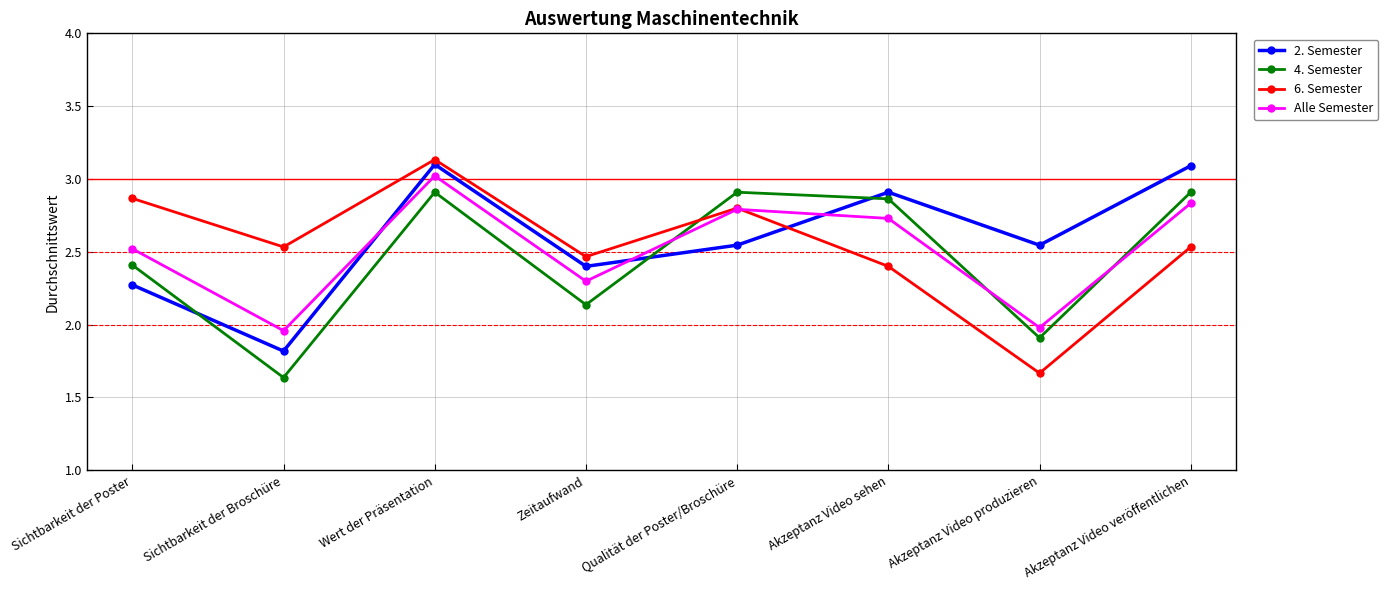

What are all the series names shown in the legend?

2. Semester, 4. Semester, 6. Semester, Alle Semester